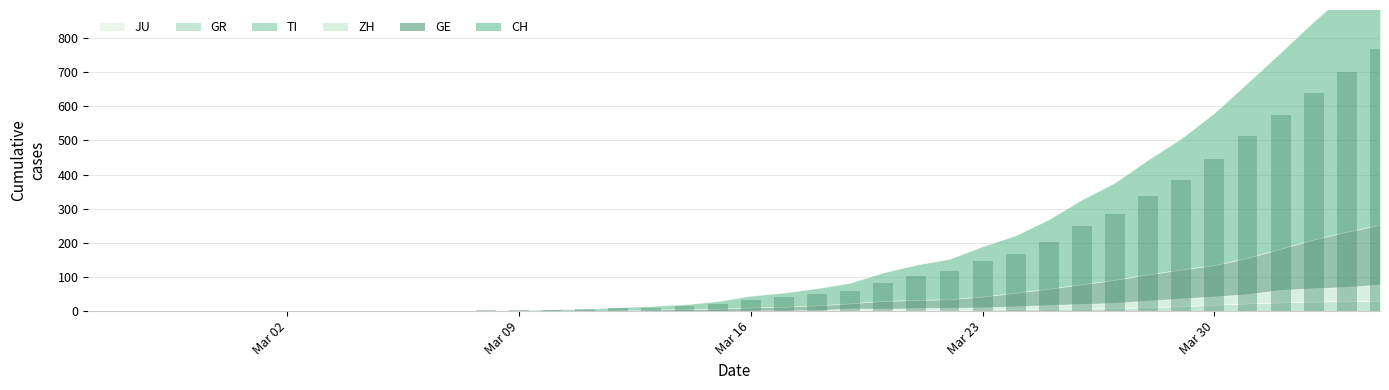

What is the greatest value displayed?

767